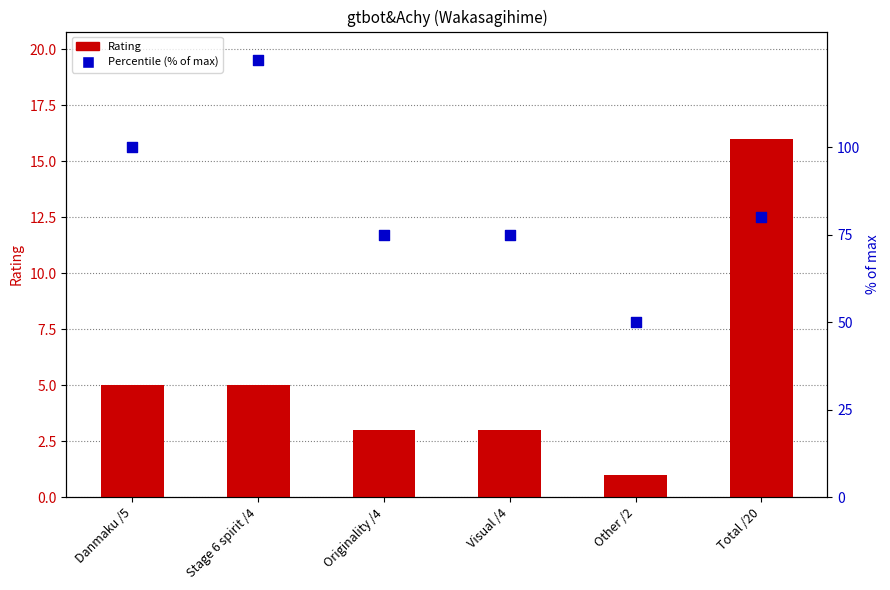

What is the total value across all series at Other /2?

51